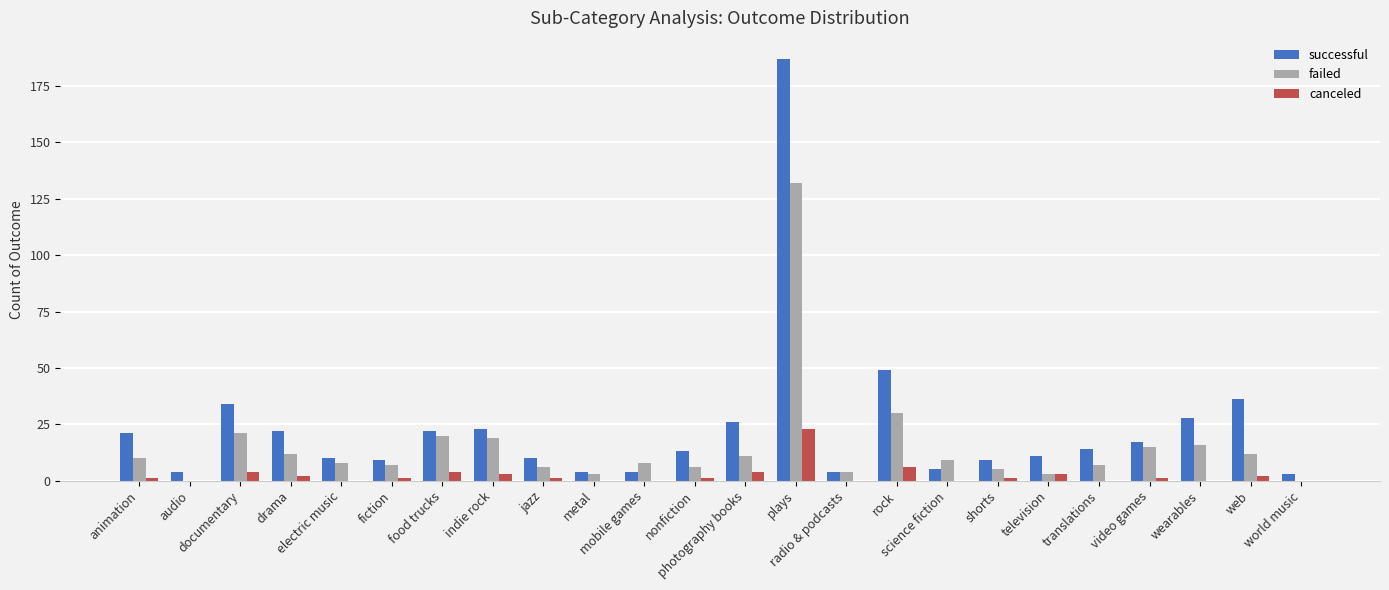

The value of canceled at electric music is -15. True or false?

False